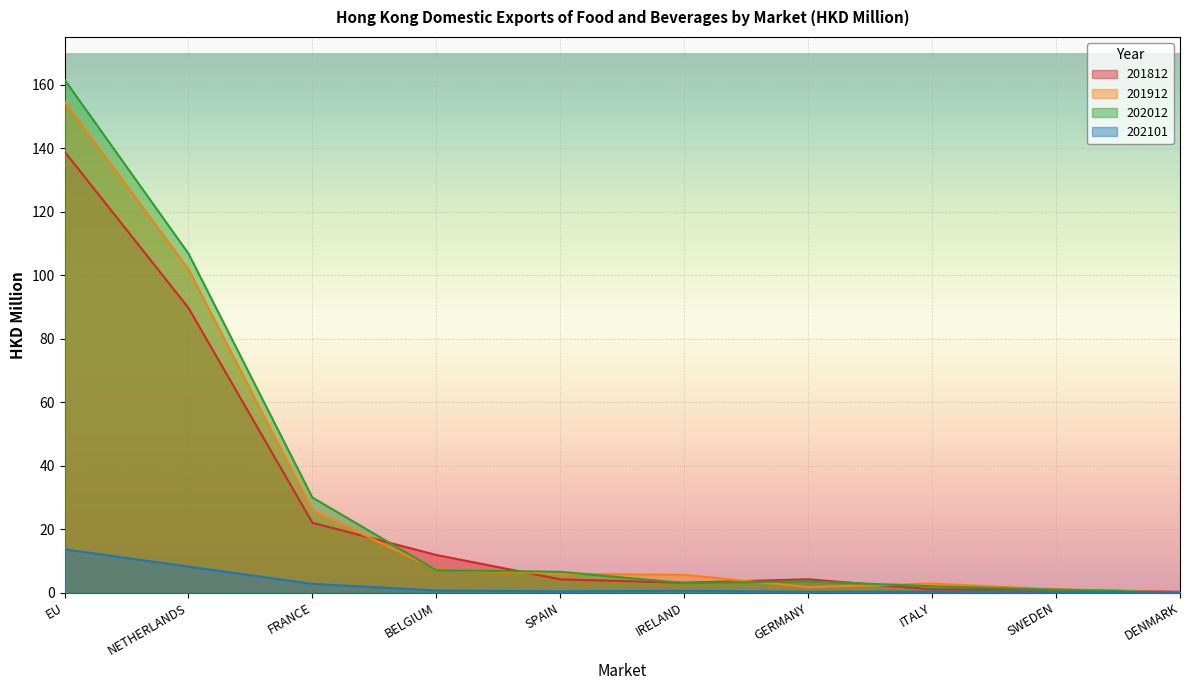

What is the total value across all series at IRELAND?

12.4